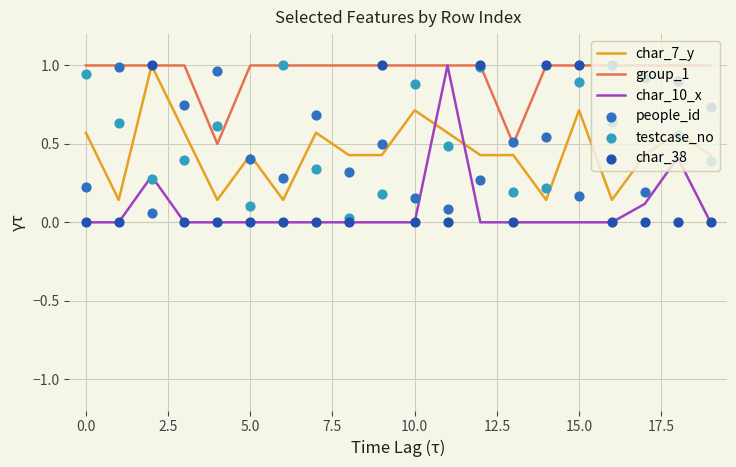

At how many categories does at least one series exceed 0?

20